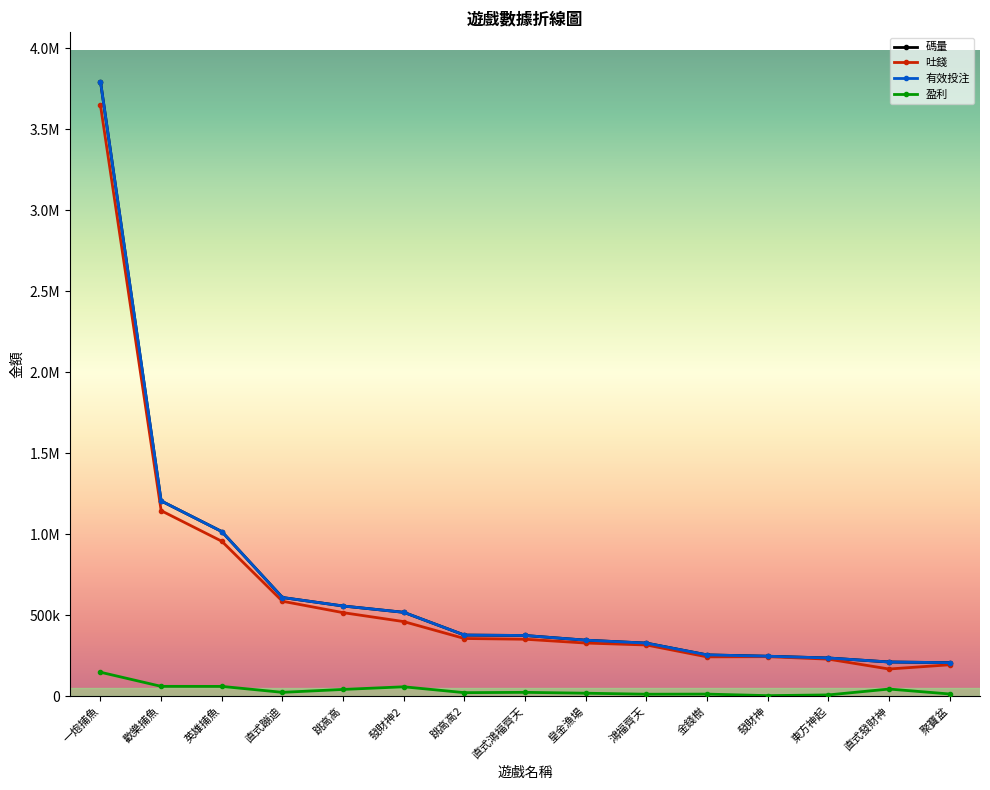

True or false: 吐錢 and 盈利 intersect in this chart.

False